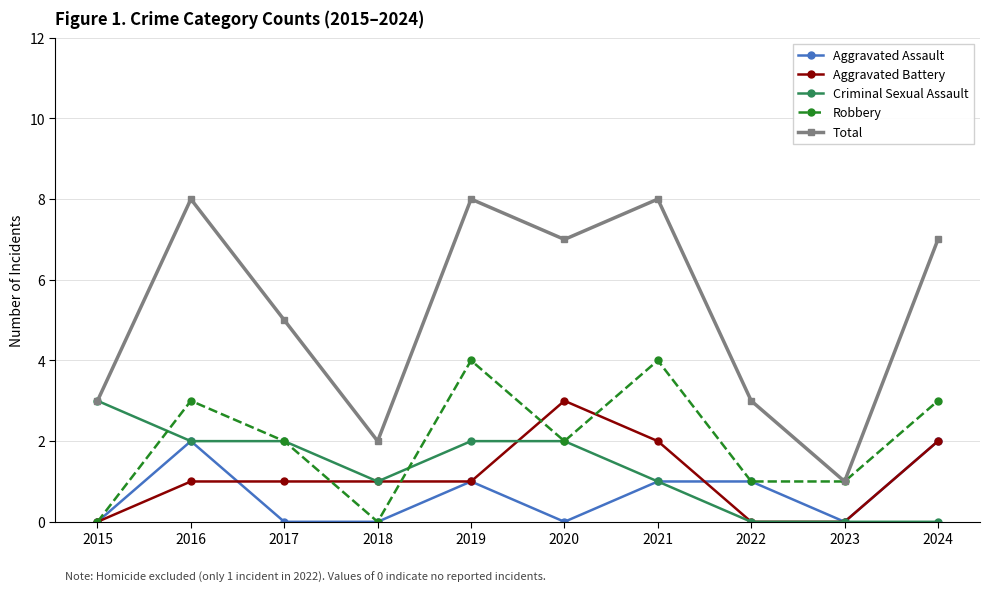

Read the Total value at 2015.

3